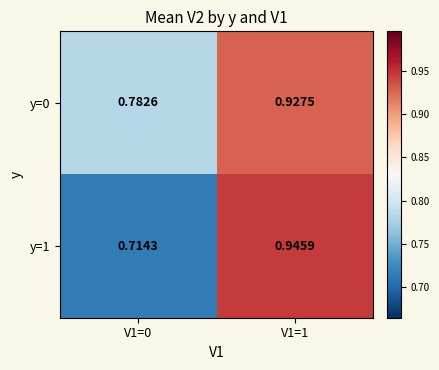

Is the value of y=1 at V1=0 greater than the value of y=0 at V1=0?

No